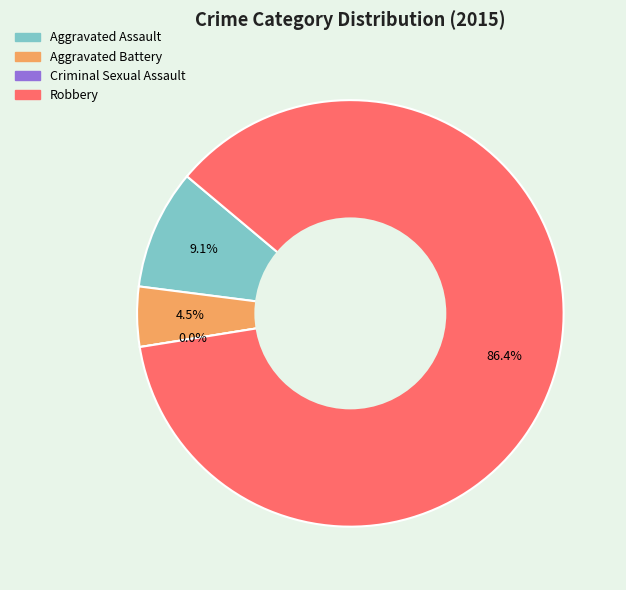

Which category has the smallest portion of the pie?

Criminal Sexual Assault